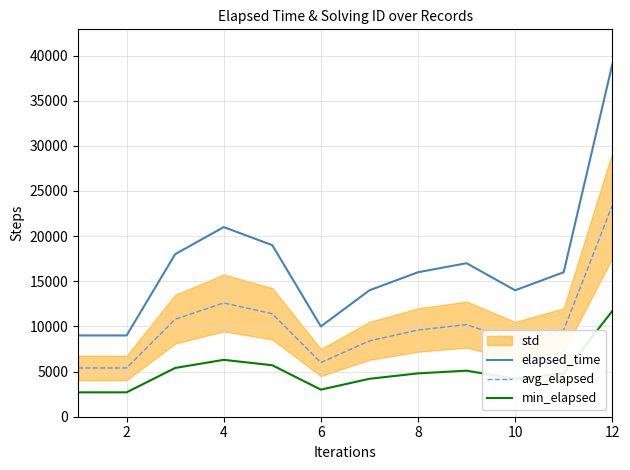

The elapsed_time series shows 5851 at 8. True or false?

False